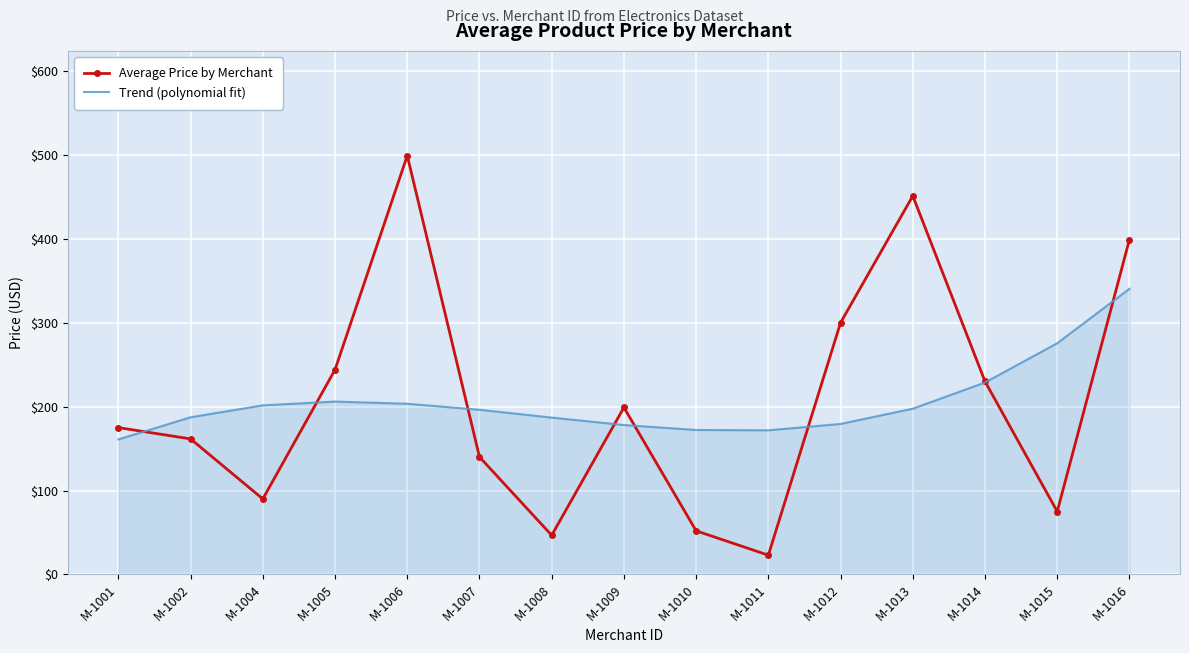

List the series in order of their peak value, lowest first.

Trend (polynomial fit), Average Price by Merchant